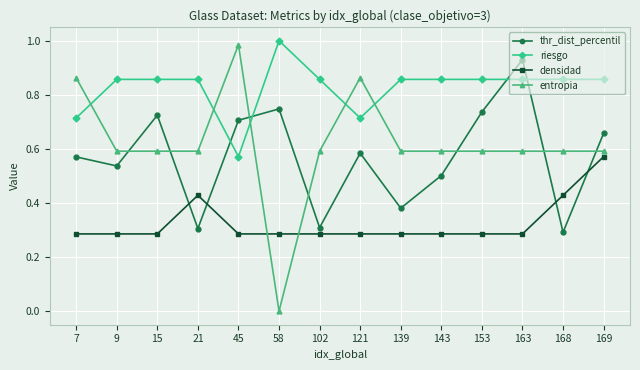

What is the sum of the riesgo values at 7 and 121?

1.4